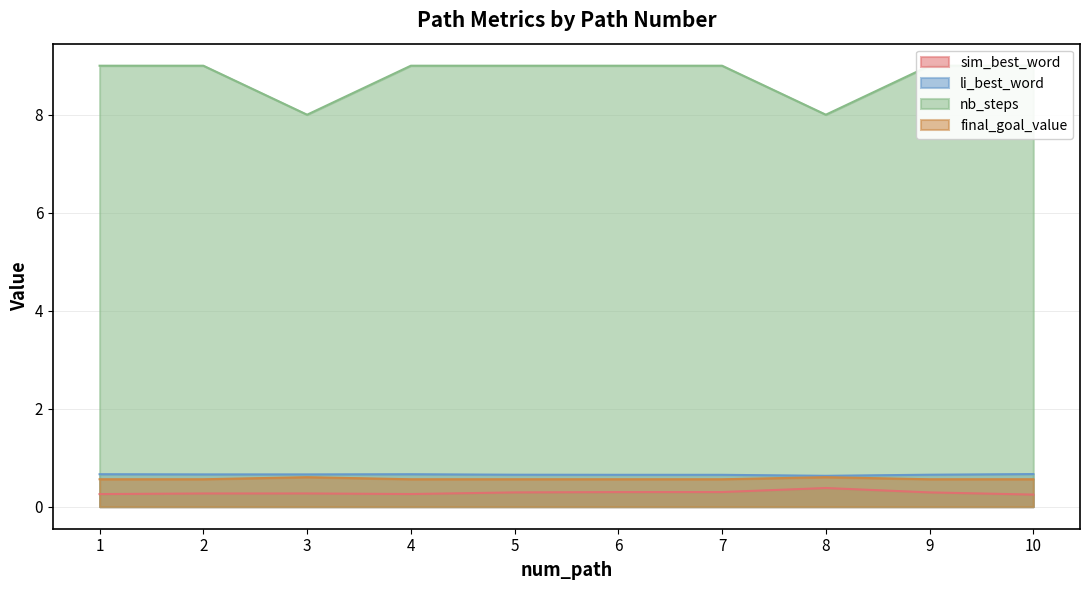

The value of nb_steps at 1 is 9.0. True or false?

True